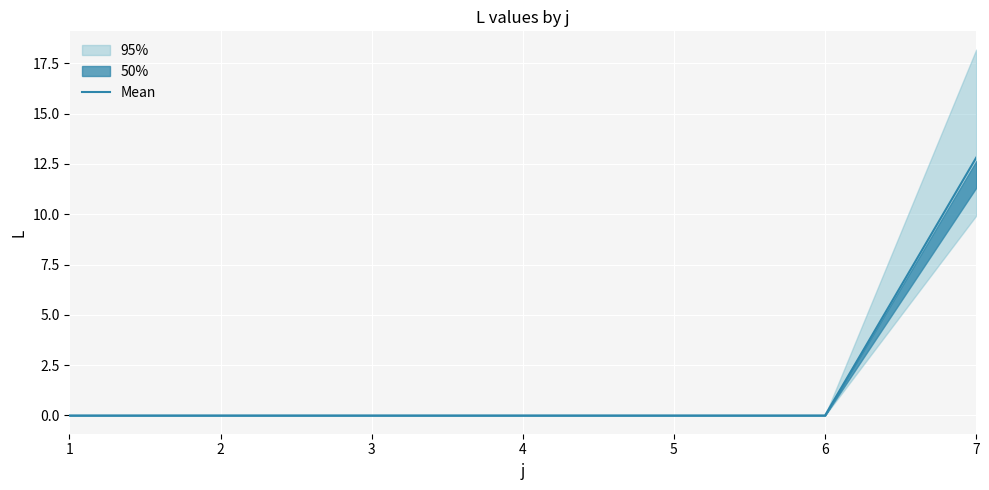

True or false: the data has more than 0 interior local peaks.

False